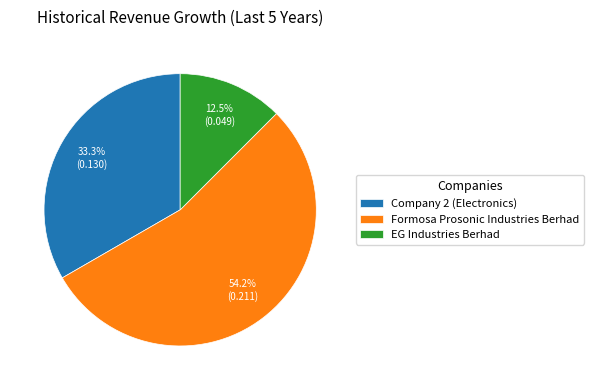

What percentage is NOT represented by EG Industries Berhad?

87.5%